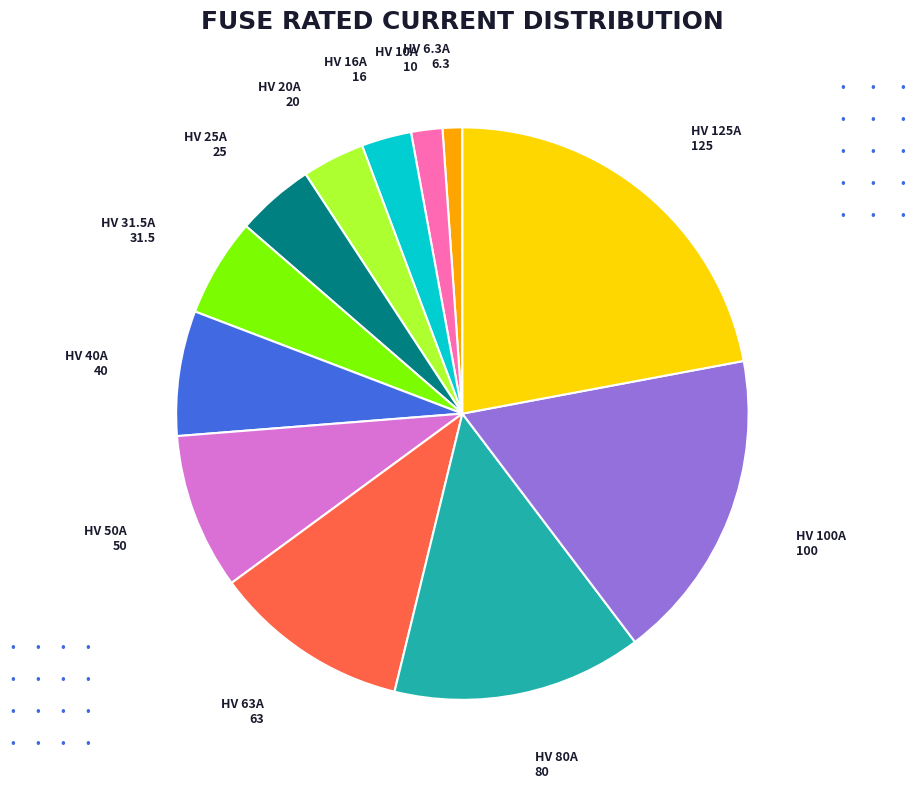

Is there any slice that represents more than half of the pie?

No